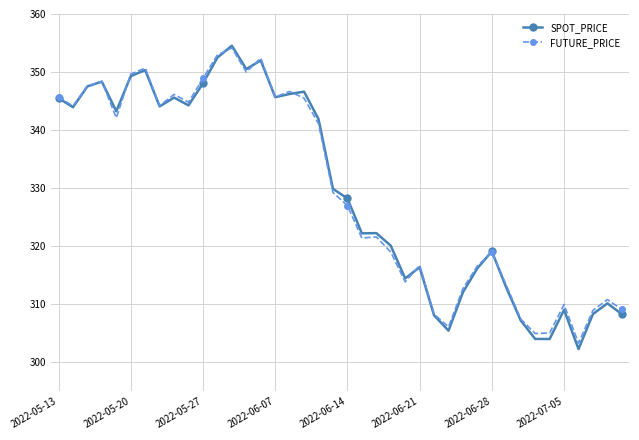

What is the minimum value for SPOT_PRICE?

302.3